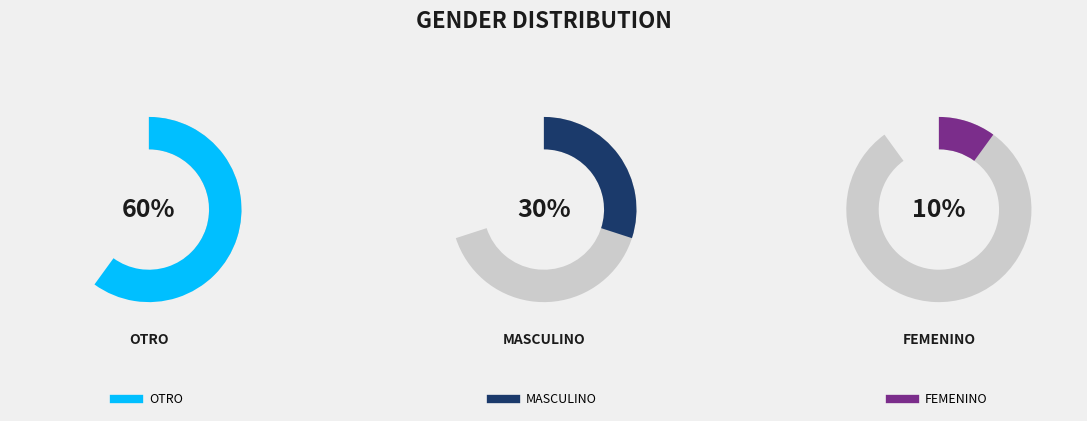

Which slice is the largest?

OTRO